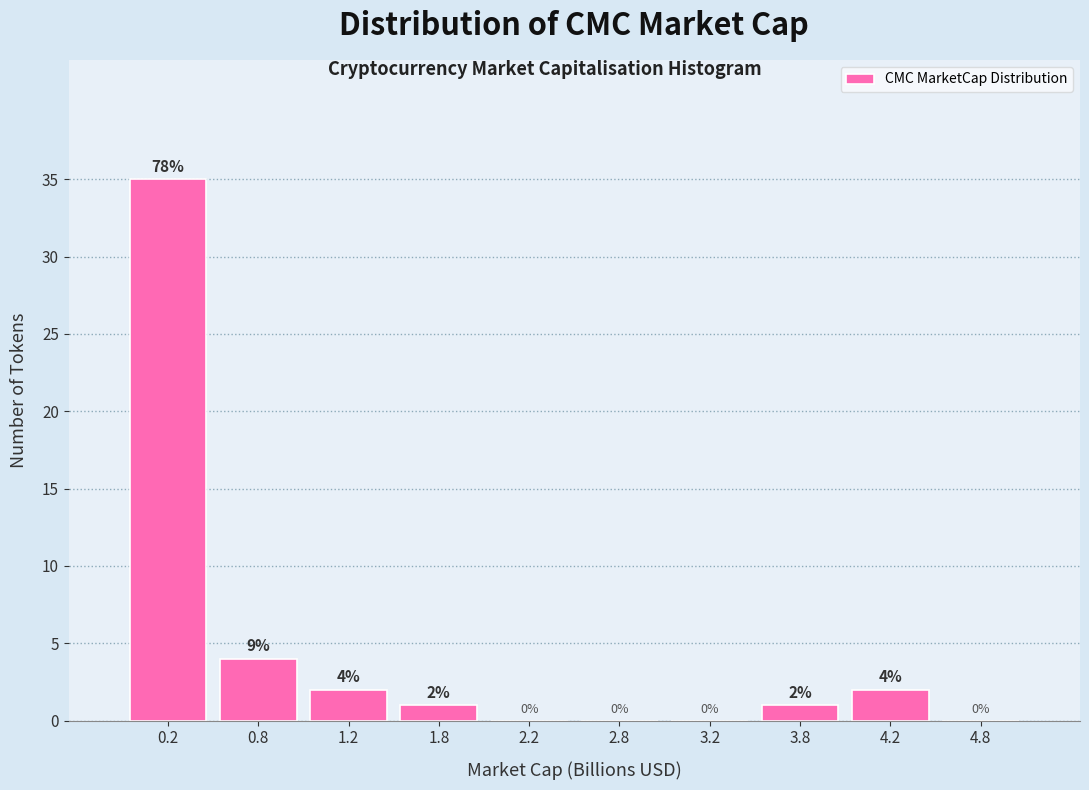

Over which range of the x-axis is the bar tallest?

0.0 to 0.5